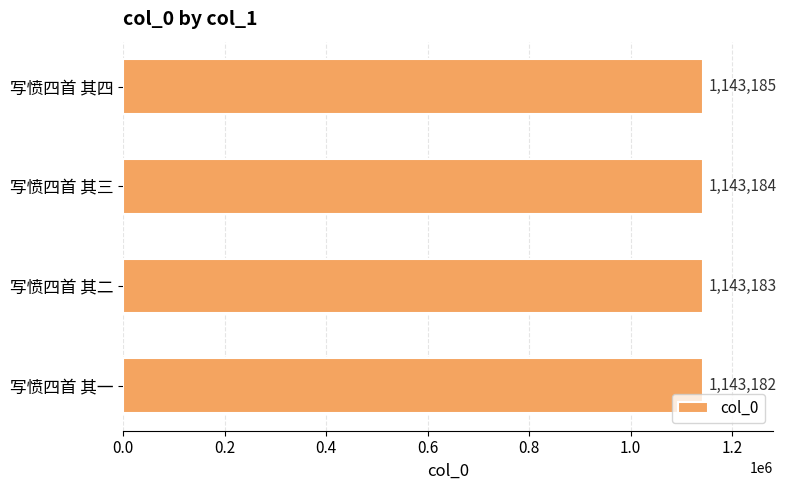

How many values are between 1143183 and 1143185?

3